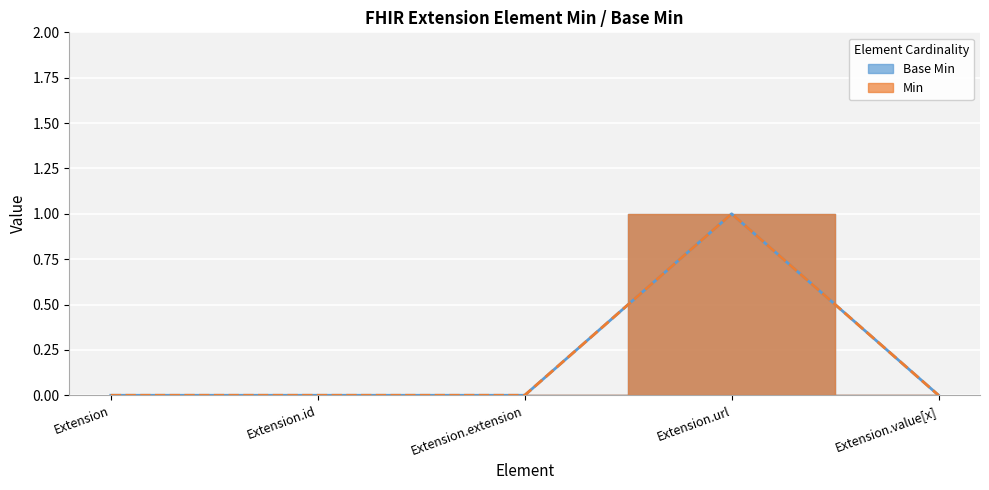

What are all the series names shown in the legend?

Base Min, Min